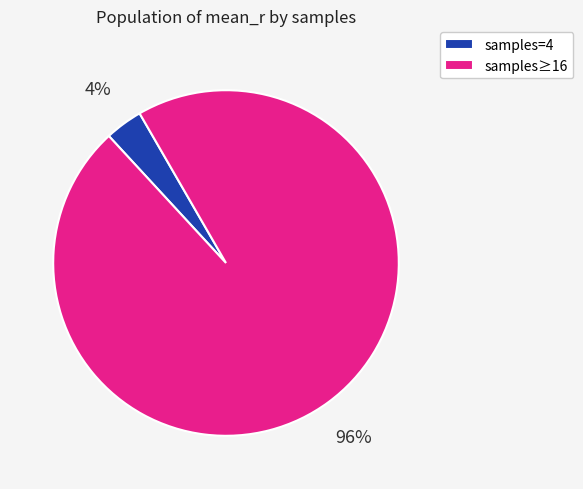

What percentage is the samples=4 slice, to the nearest percent?

4%